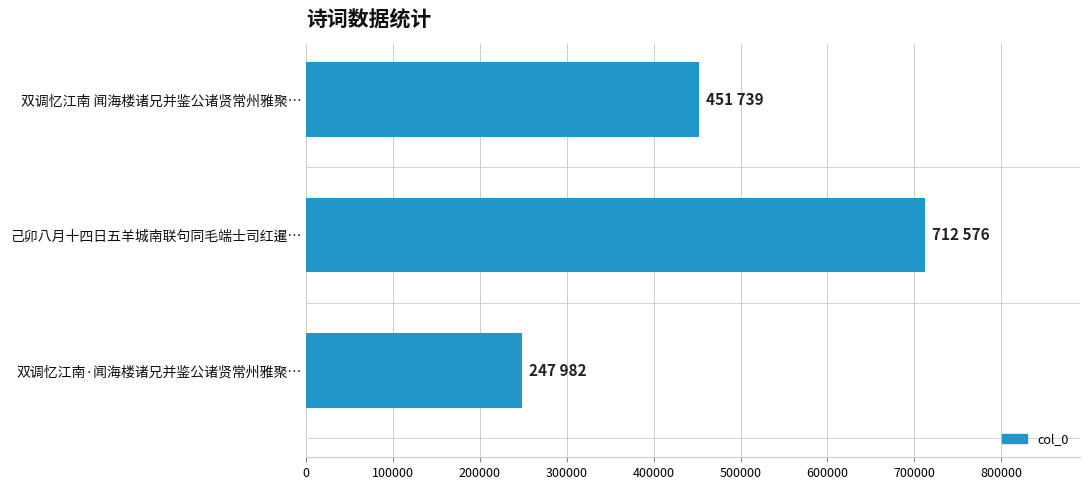

What is the change in value from 双调忆江南 闻海楼诸兄并鉴公诸贤常州雅聚… to 己卯八月十四日五羊城南联句同毛端士司红暹…?

+260837